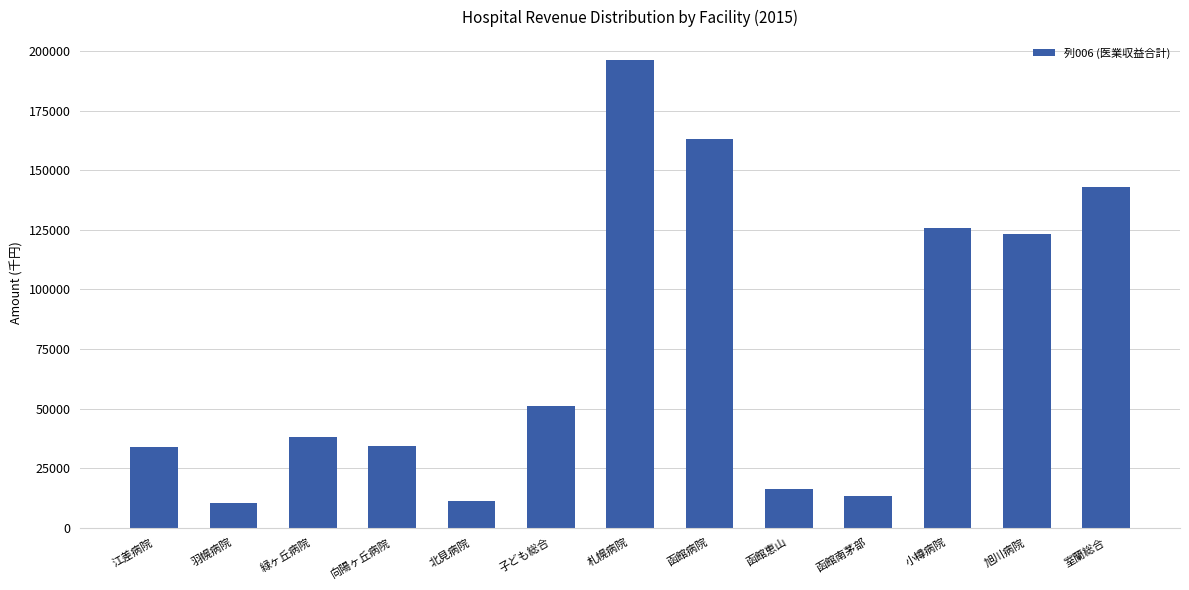

Where is the data nearest to the value 103142?

旭川病院